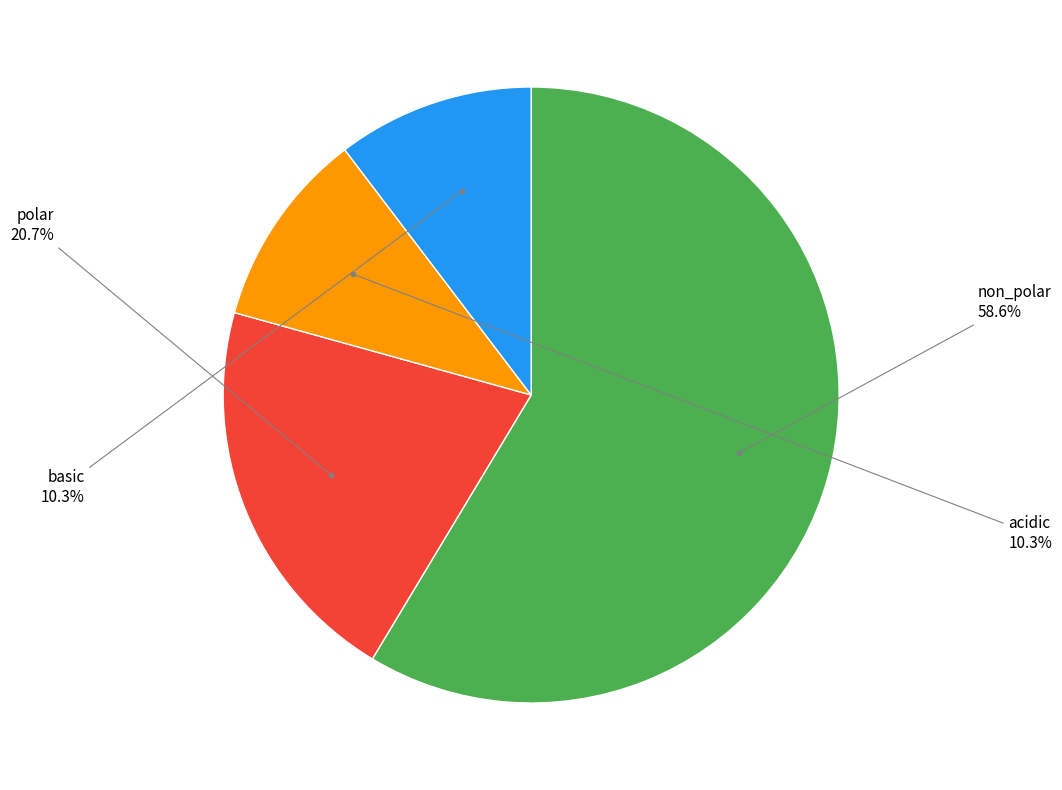

Does any single category account for the majority?

Yes